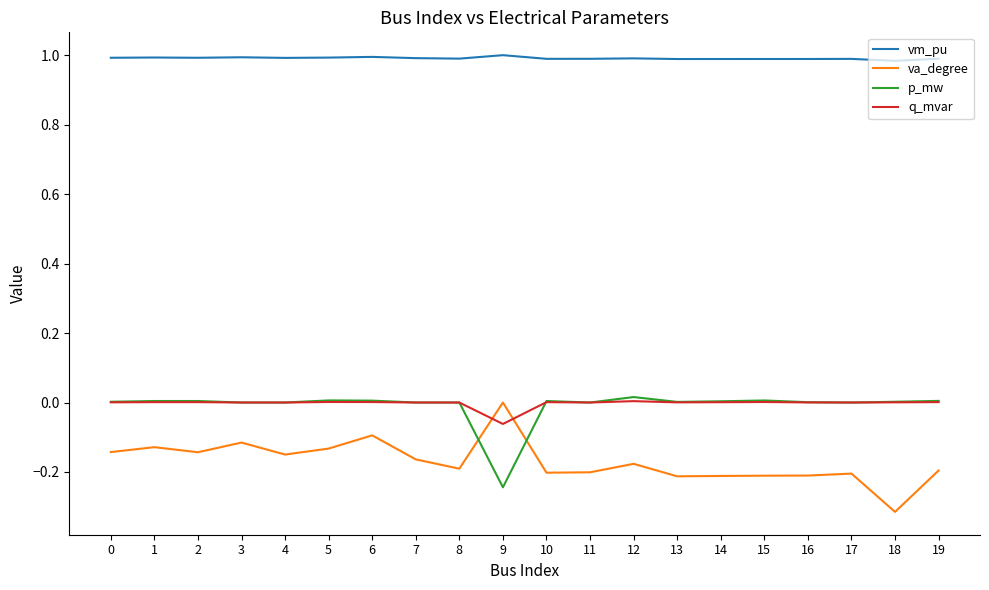

True or false: vm_pu and q_mvar cross at least once.

False